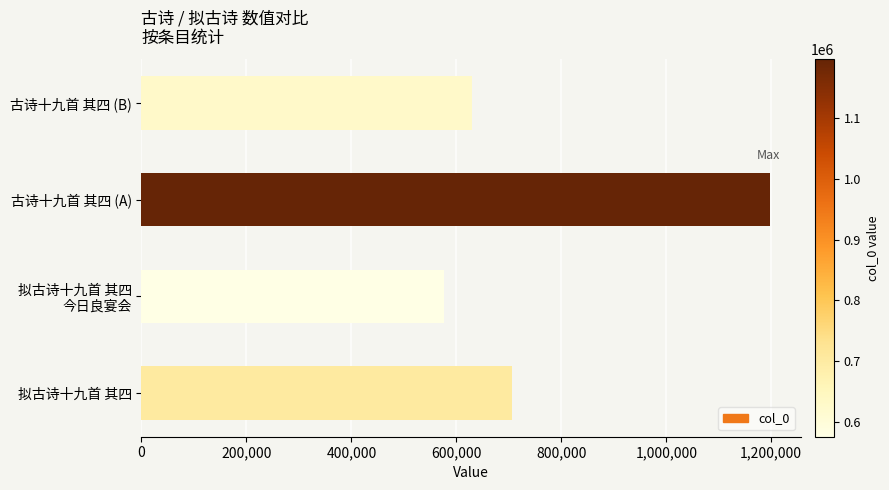

Rank the categories by value from lowest to highest.

拟古诗十九首 其四
今日良宴会, 古诗十九首 其四 (B), 拟古诗十九首 其四, 古诗十九首 其四 (A)